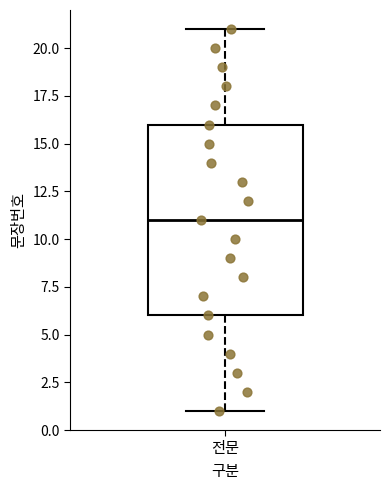

Where does the median line of the box for 전문 sit on the y-axis? The values are not printed on the chart, so give them approximately, as read against the axis.

11